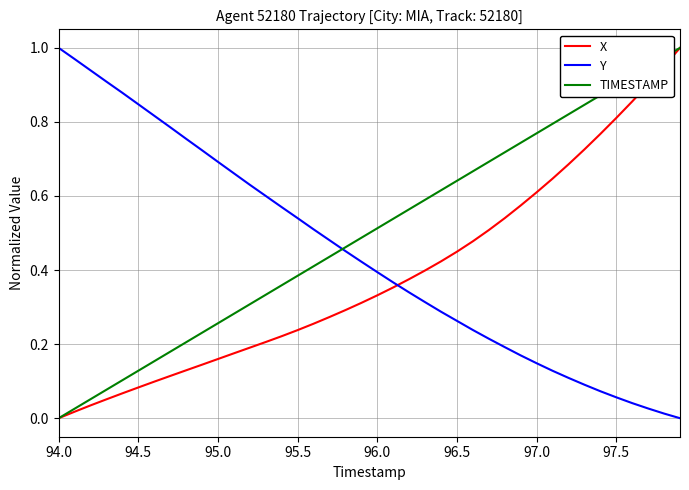

How many categories are shown in the chart?

40